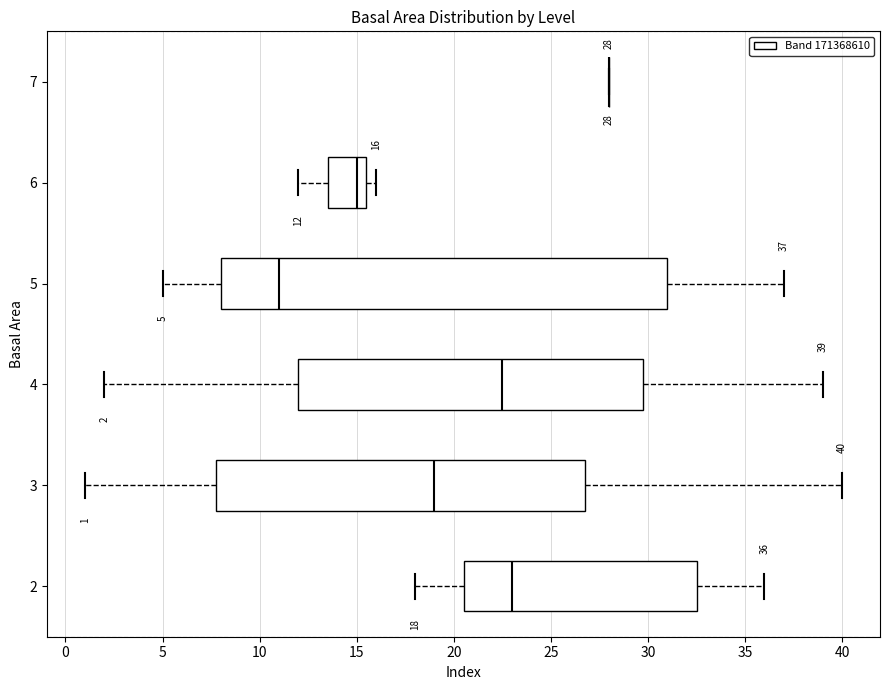

Which box is the widest, from its left edge to its right edge?

5